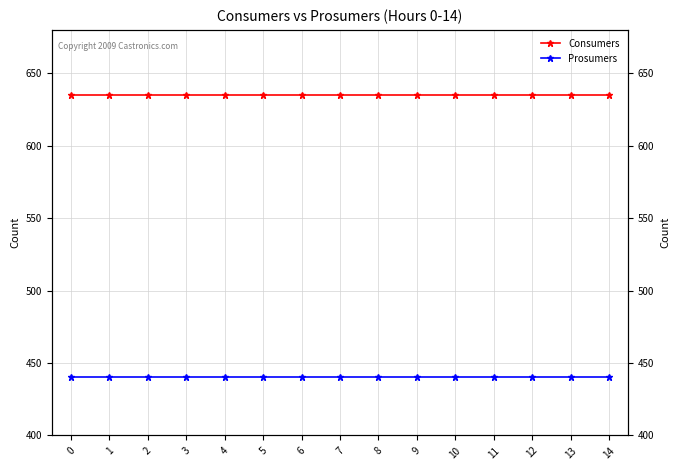

What are all the series names shown in the legend?

Consumers, Prosumers